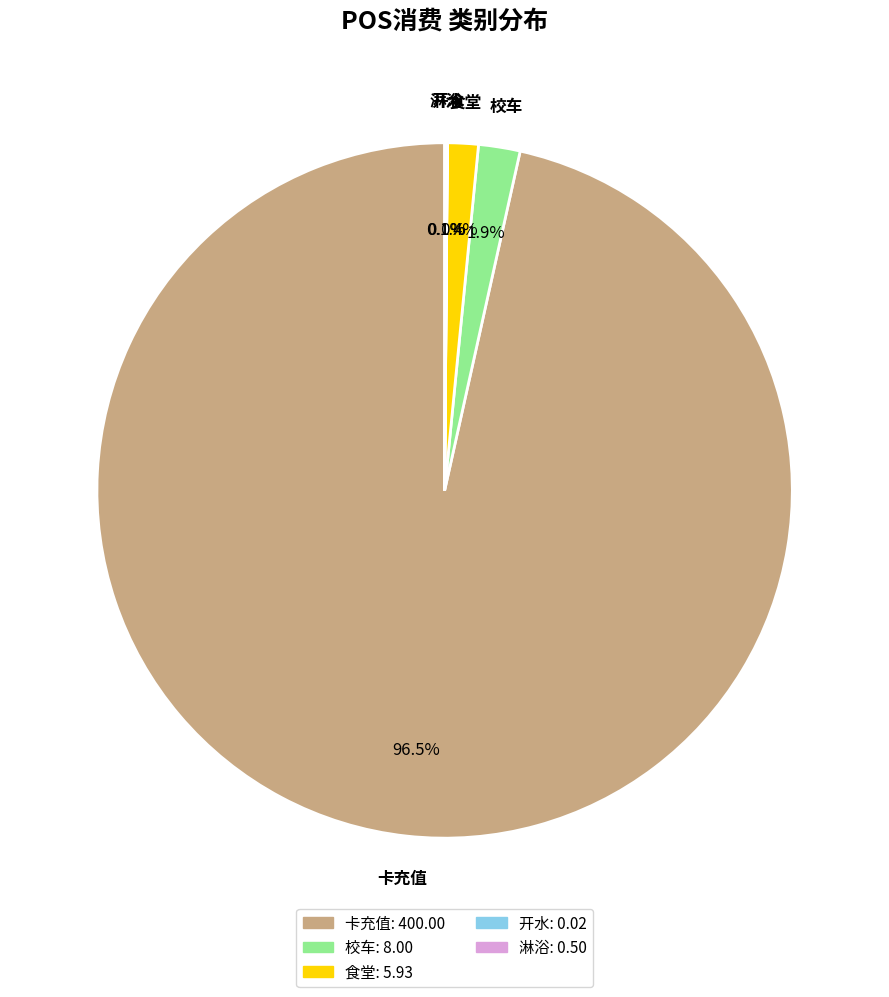

Is there any slice that represents more than half of the pie?

Yes